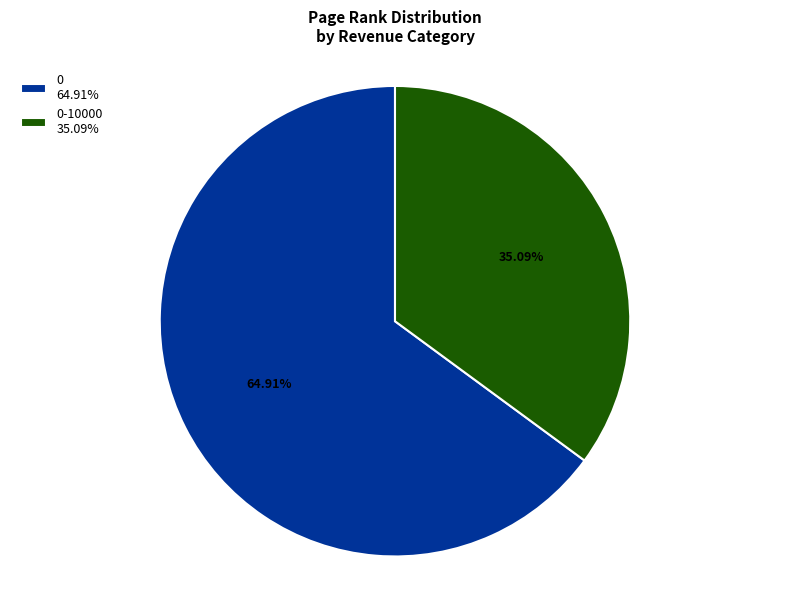

Does 0-10000 35.09% account for over 50% of the chart?

No